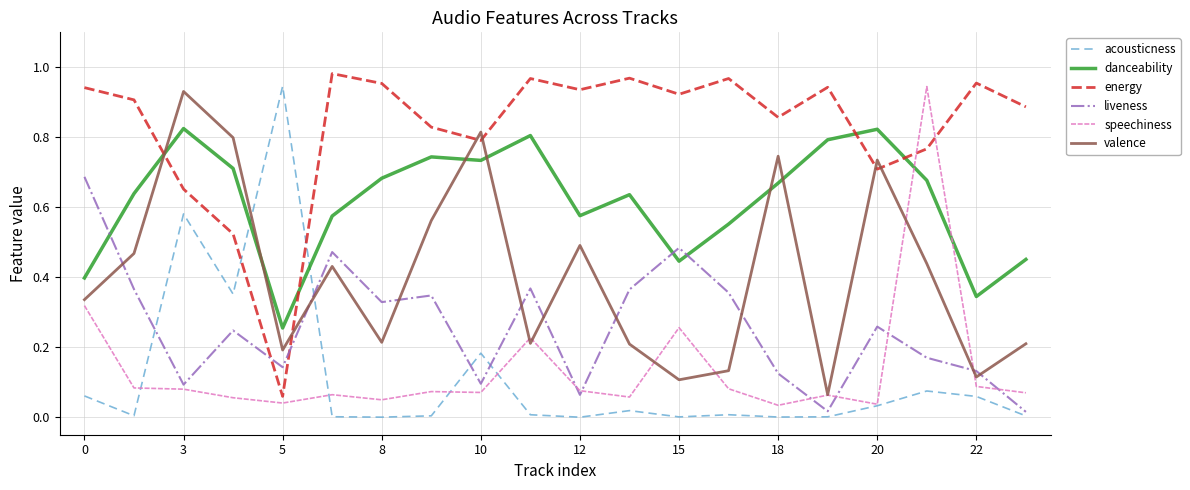

After their last crossing, which series has the higher values: valence or danceability?

danceability